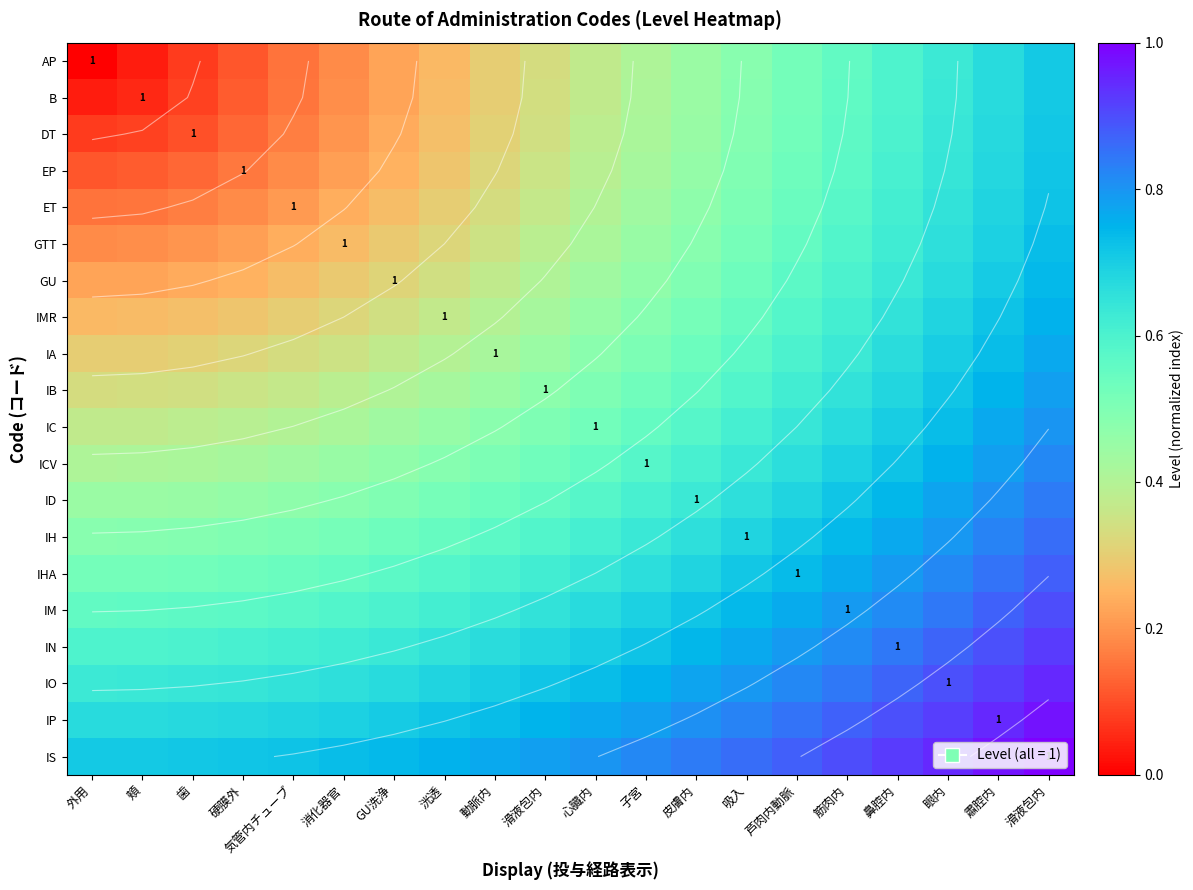

Rank the series at 滑液包内 from highest to lowest value.

IS, IP, IO, IN, IM, IHA, IH, ID, ICV, IC, IB, IA, IMR, GU, GTT, ET, EP, DT, B, AP